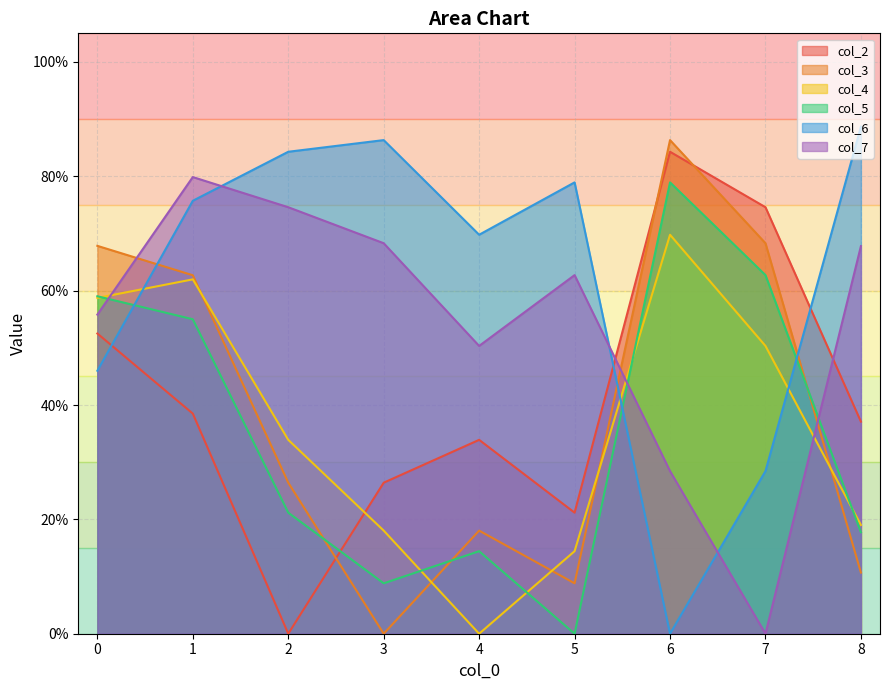

Which has a higher value, 2 or 8?

8